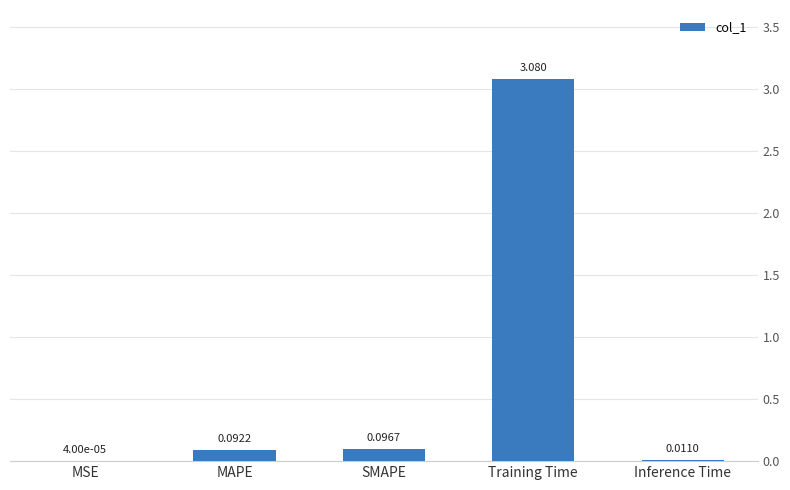

Which label corresponds to the largest value in the chart?

Training Time